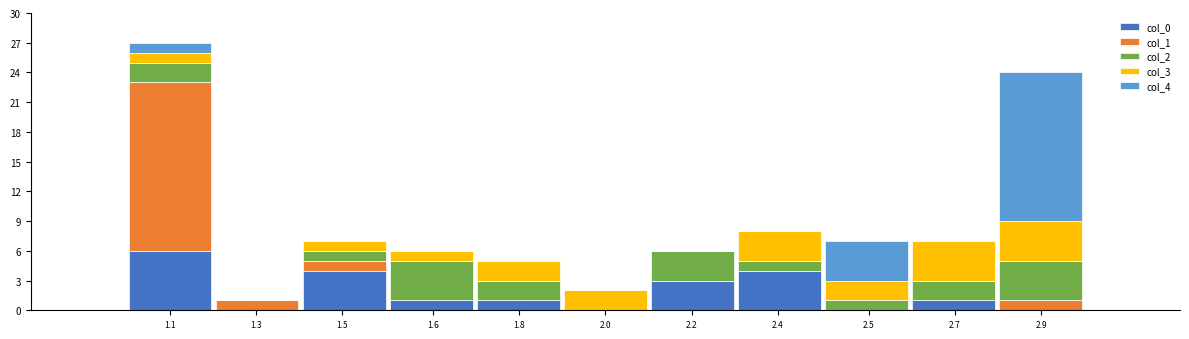

True or false: col_0 has a value of 0 at 2.9.

True